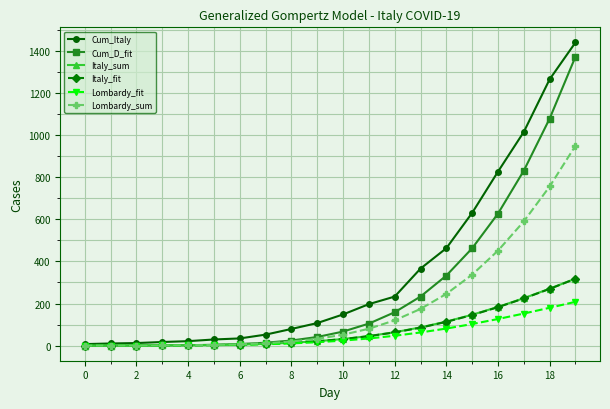

Which series has the widest spread of values?

Cum_Italy